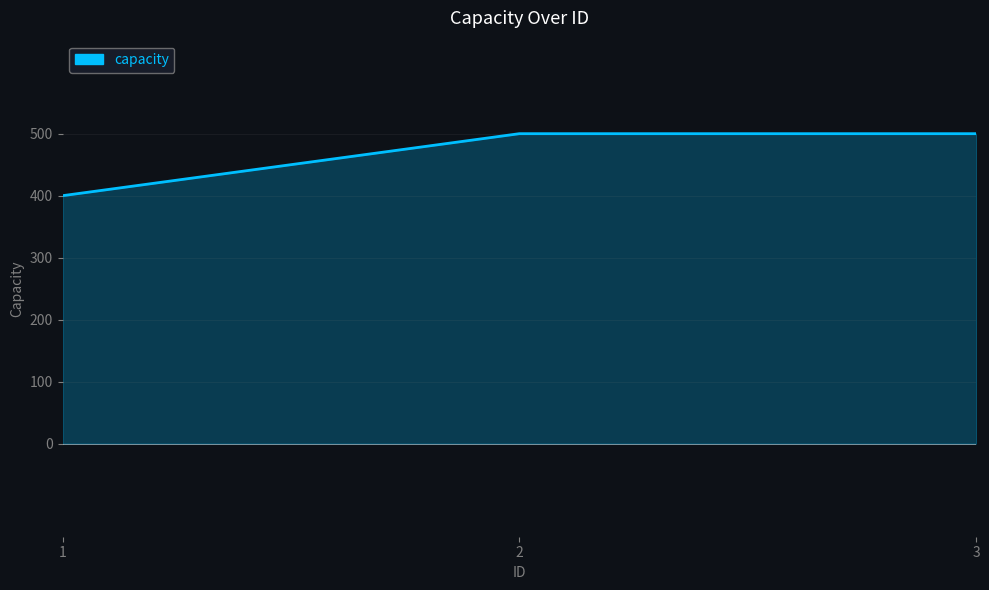

What is the difference between the second highest and minimum values?

100